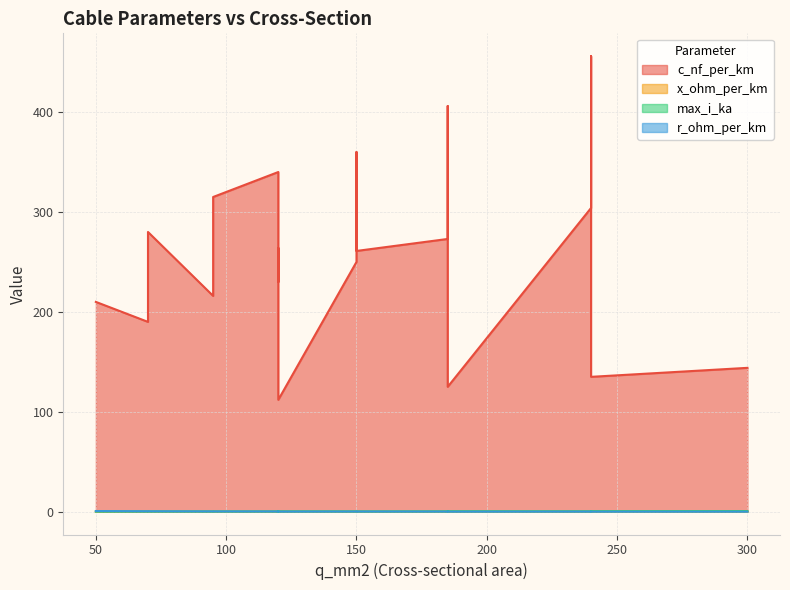

Which label corresponds to the largest value in the chart?

240